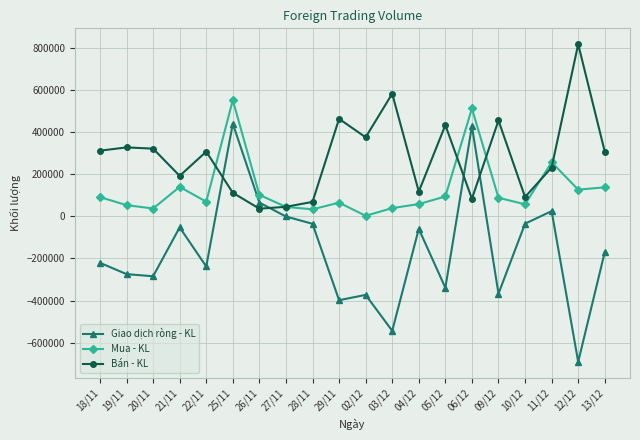

Where does the Giao dịch ròng - KL series first go above -169921?

21/11